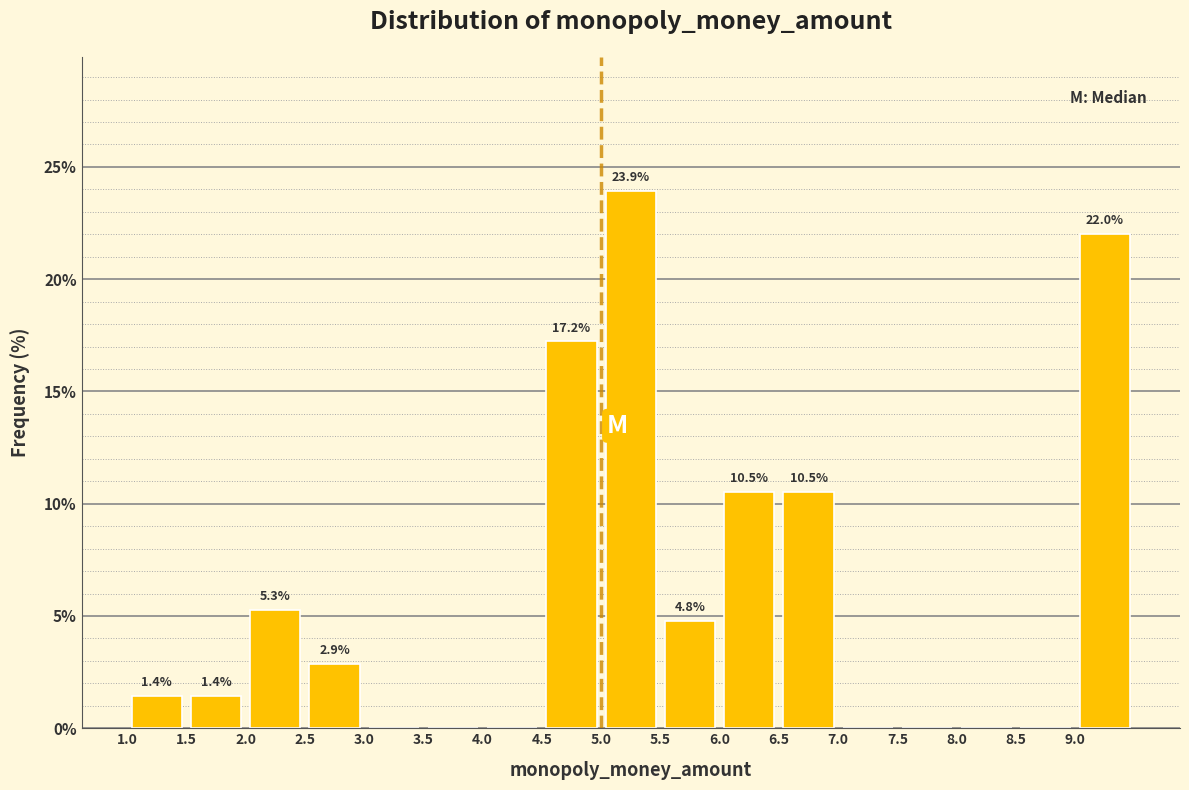

Which range on the x-axis has the tallest bar?

5.0 to 5.5